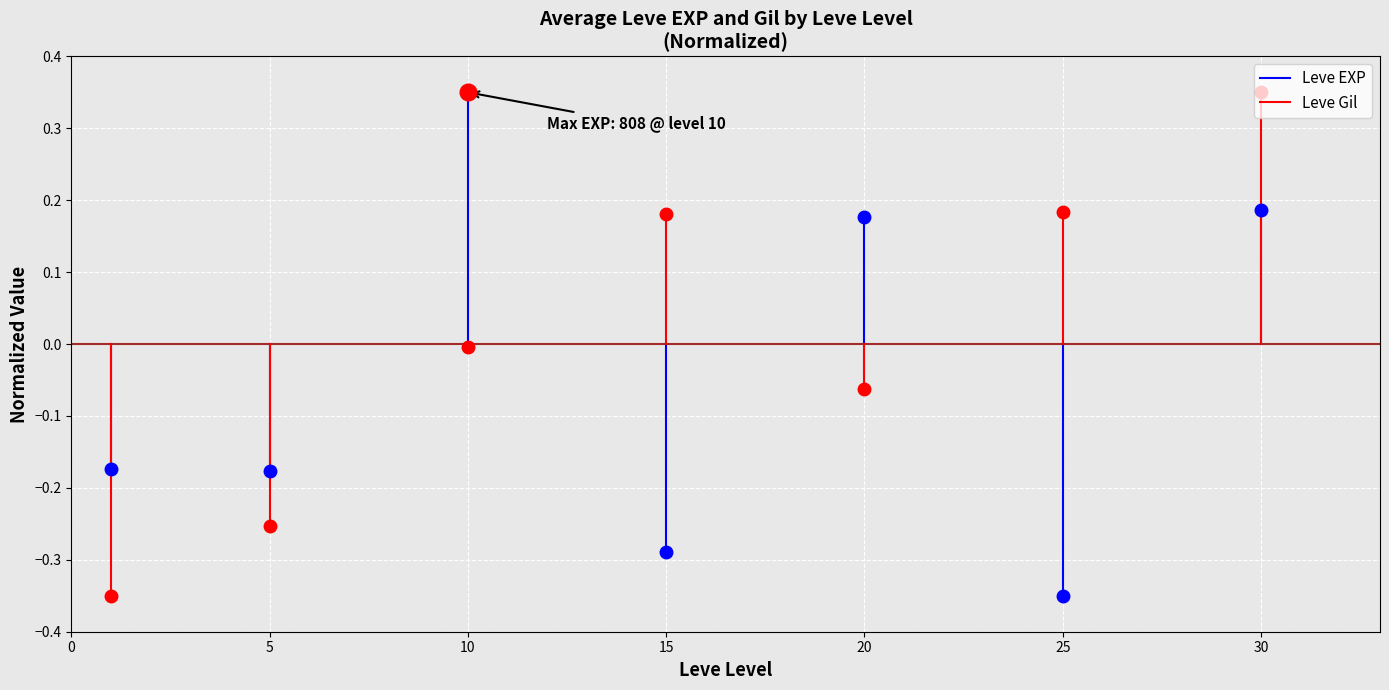

Is this an area chart (filled region under the line)?

No